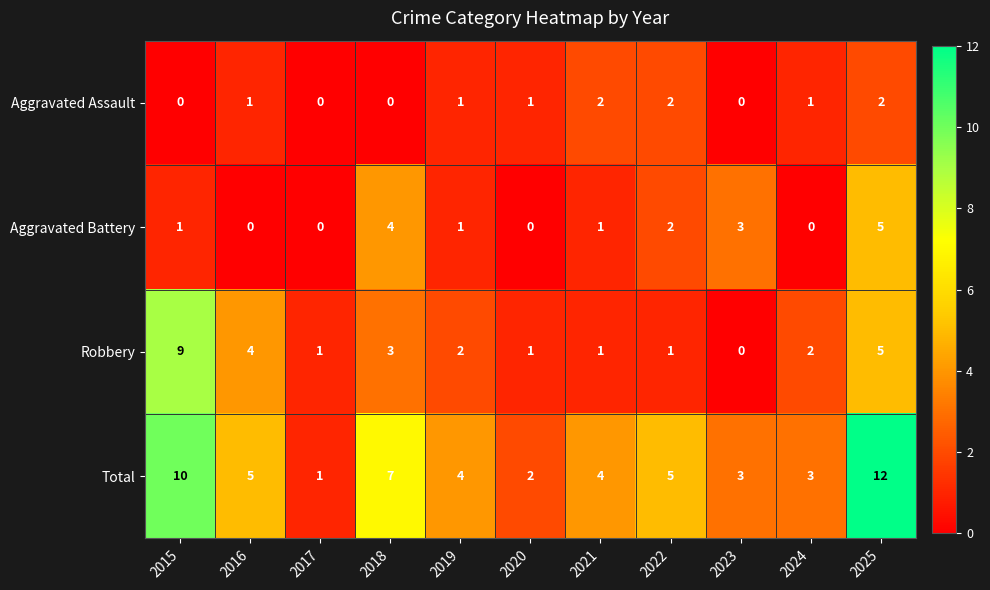

At which category does the chart reach its peak across all series?

2025